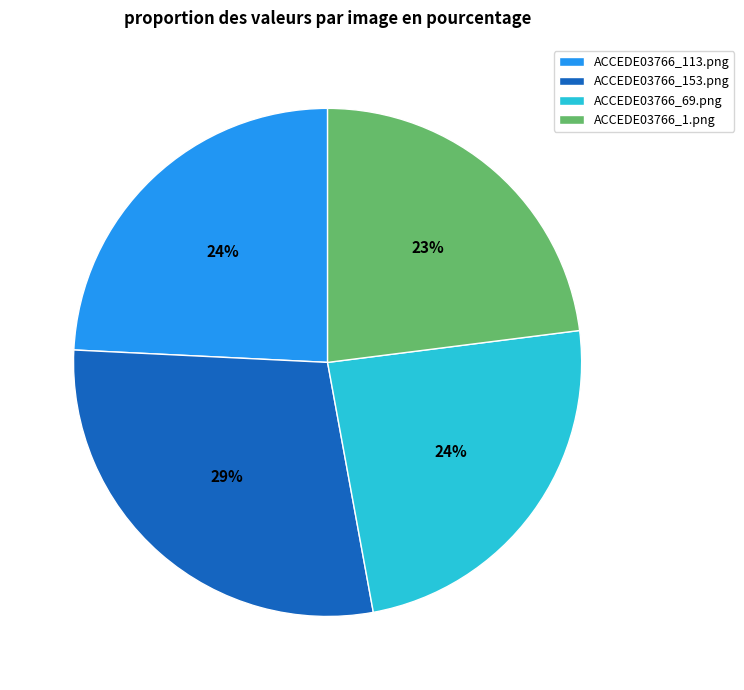

How many segments does this pie chart have?

4